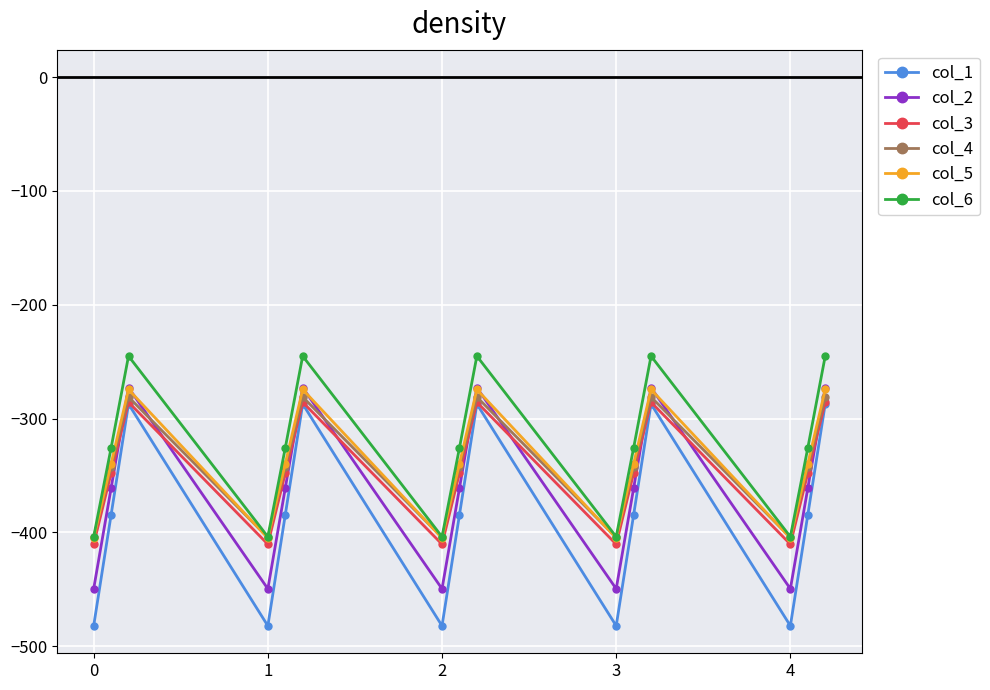

How many interior local peaks does the col_3 series have?

4